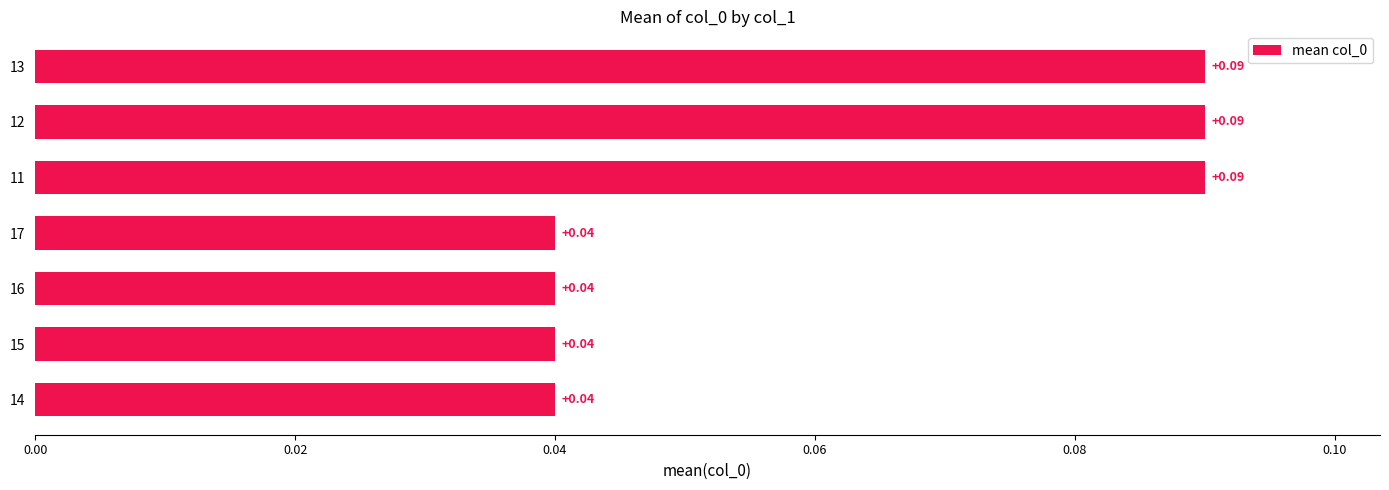

Are the bars grouped side by side (vs. stacked)?

No